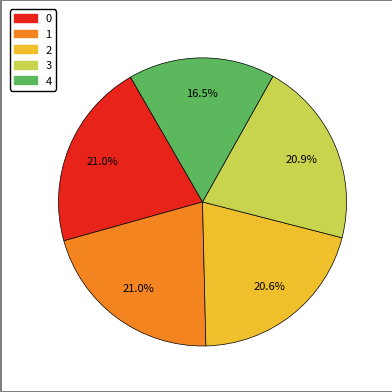

Does 3 account for over 50% of the chart?

No